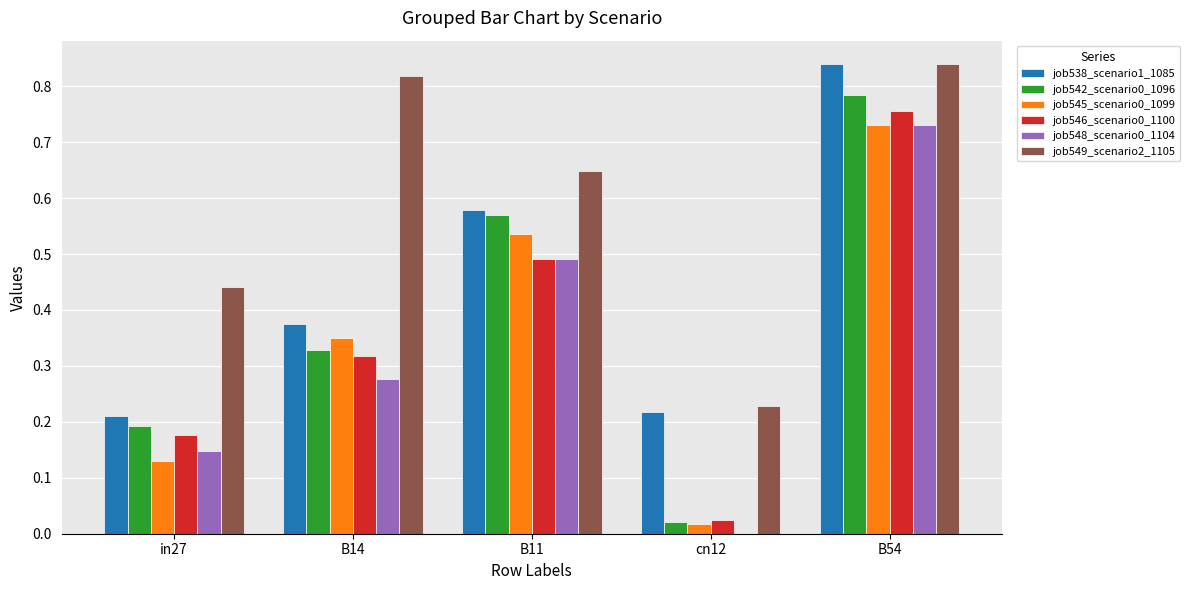

How many job548_scenario0_1104 values are between 0 and 1?

5